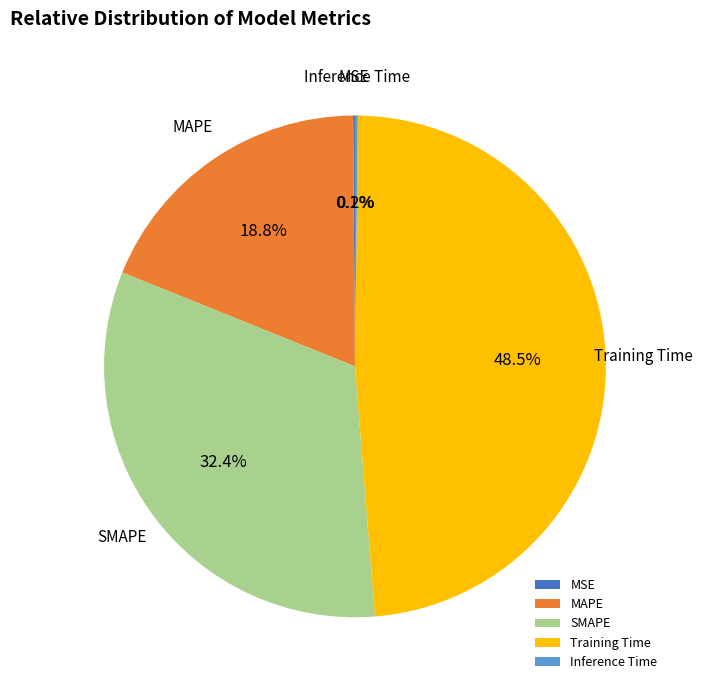

The SMAPE slice represents 32% of the pie. True or false?

True